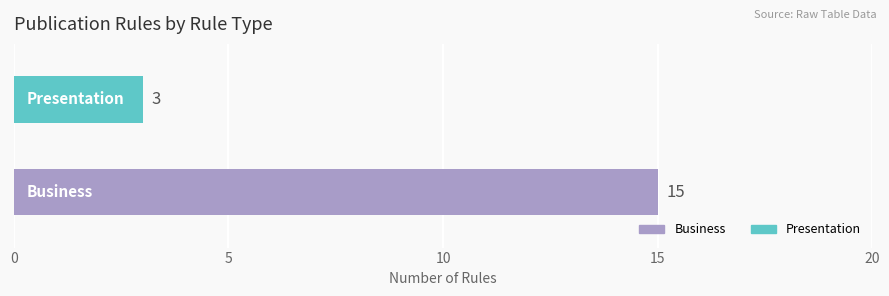

Rank the series by their average value, from highest to lowest.

Business, Presentation